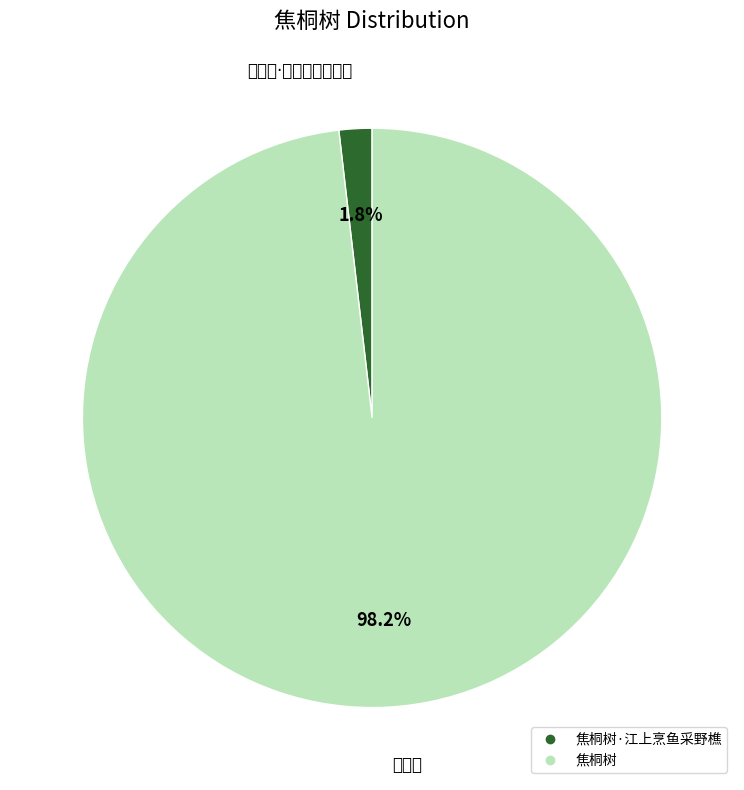

Is there a majority slice in this chart?

Yes